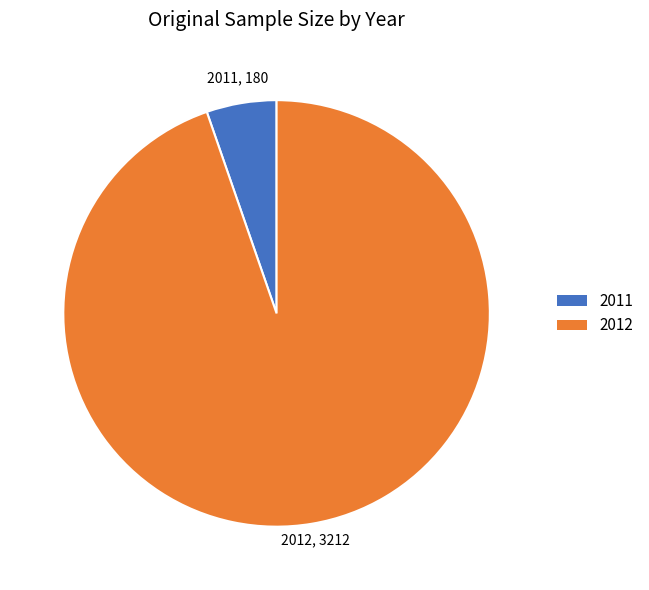

Is there a majority slice in this chart?

Yes